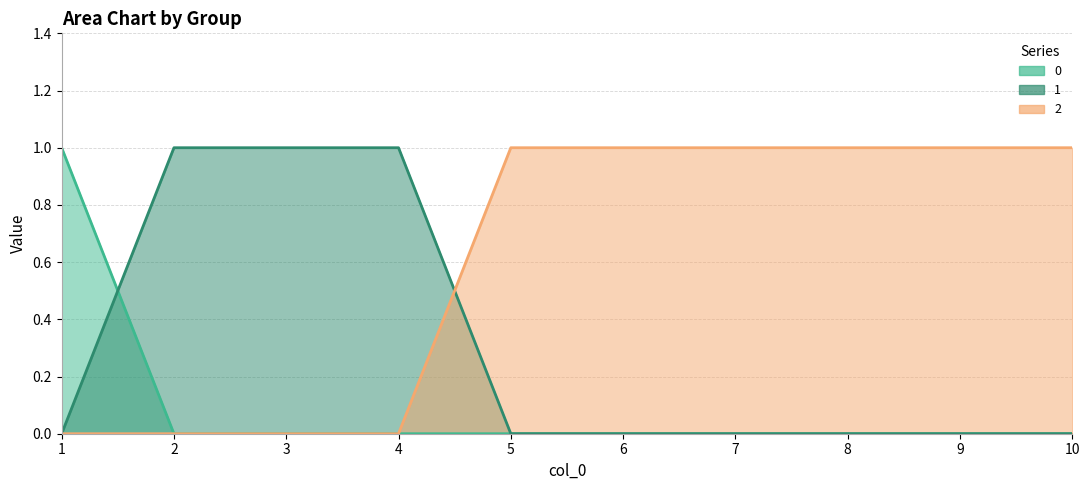

Where is 0 nearest to the value 0?

2